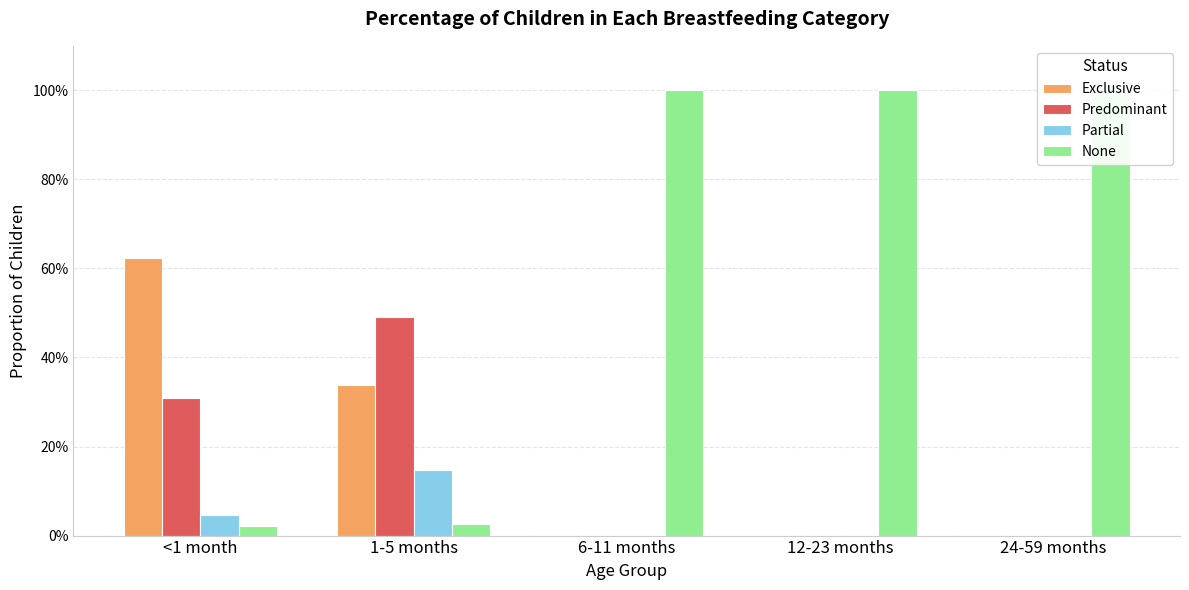

How many distinct data groups are displayed?

4